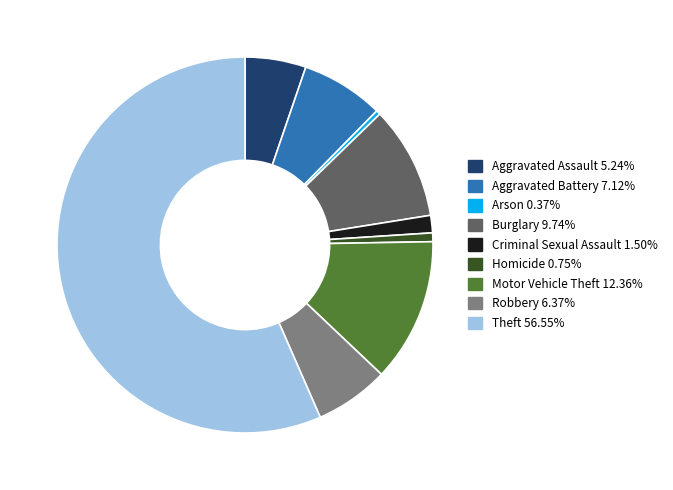

Combined, do Aggravated Battery and Robbery account for over 50%?

No